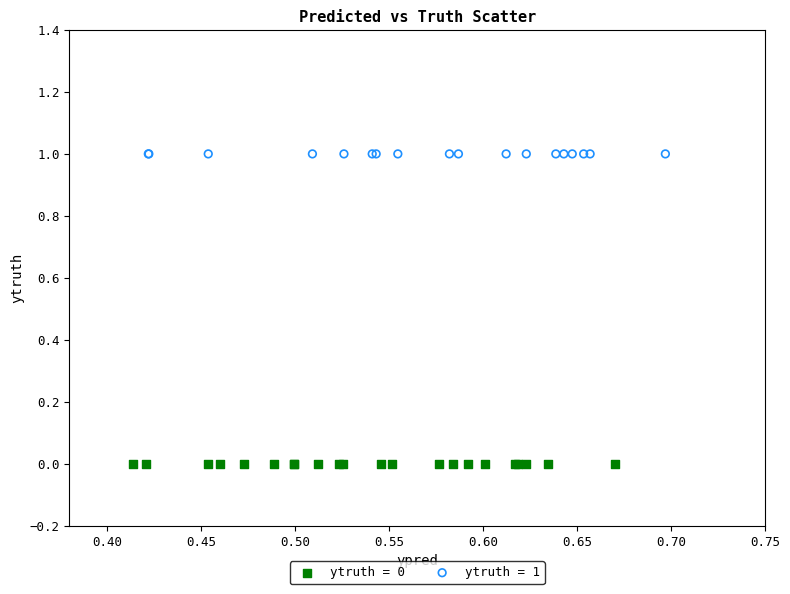

Which series reaches the minimum Y coordinate?

ytruth = 0